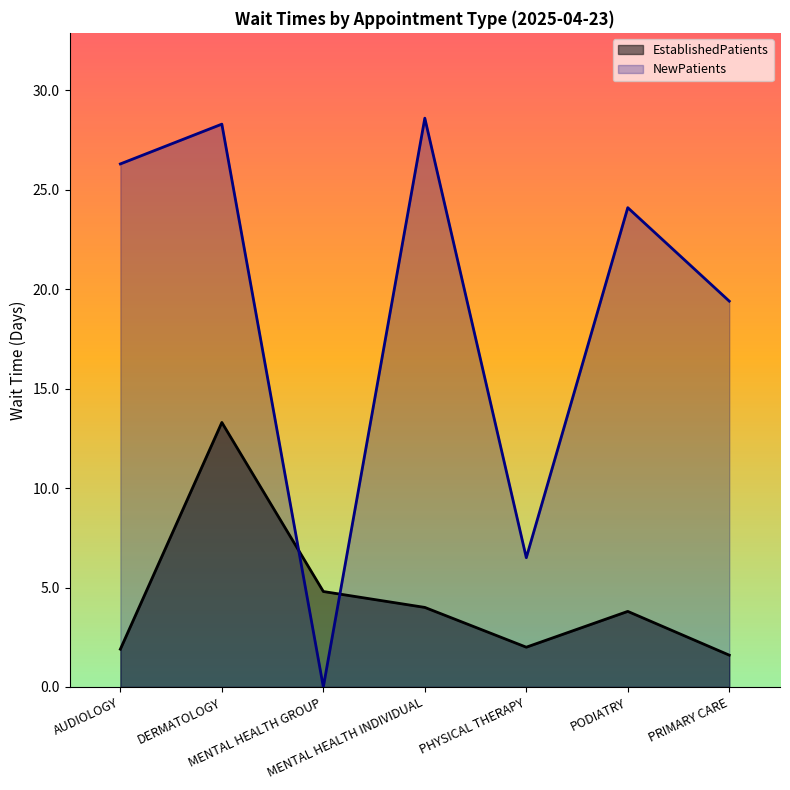

In NewPatients, how many points are higher than both neighbors (excluding endpoints)?

3